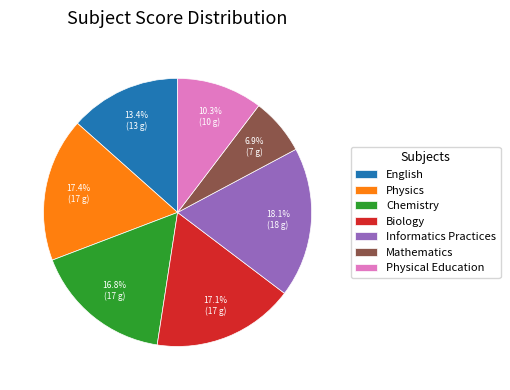

Between Biology and English, which is larger?

Biology